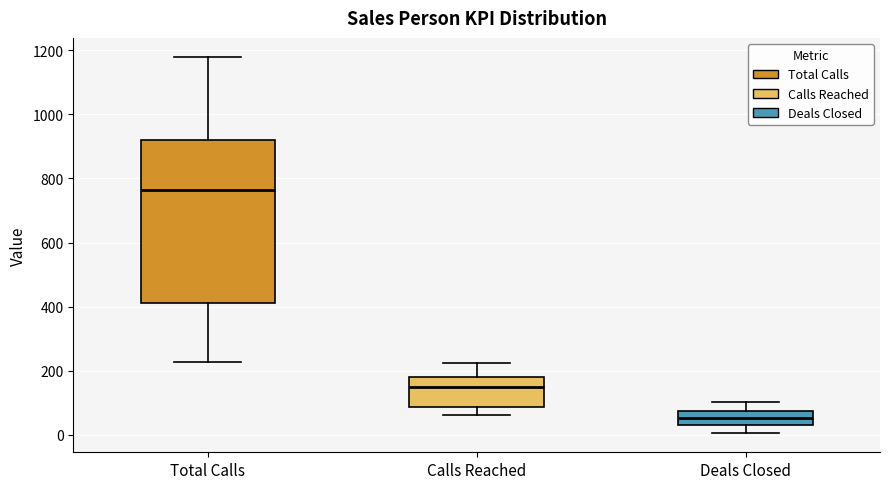

Which box has the highest median line?

Total Calls